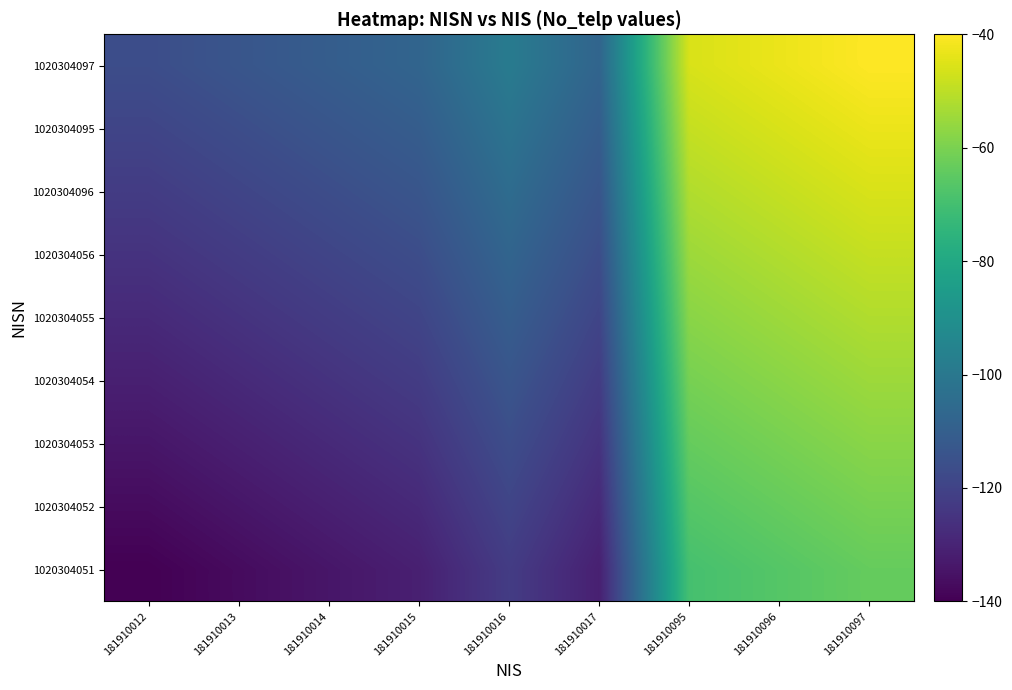

What is the smallest value displayed?

-140.0